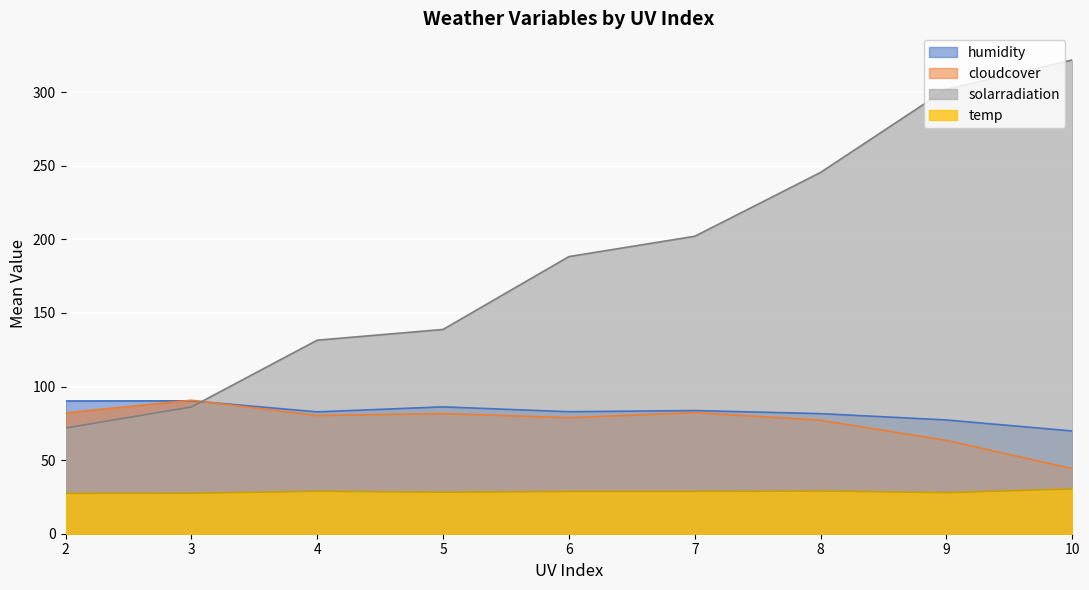

Where do cloudcover and humidity first cross each other?

2 and 3